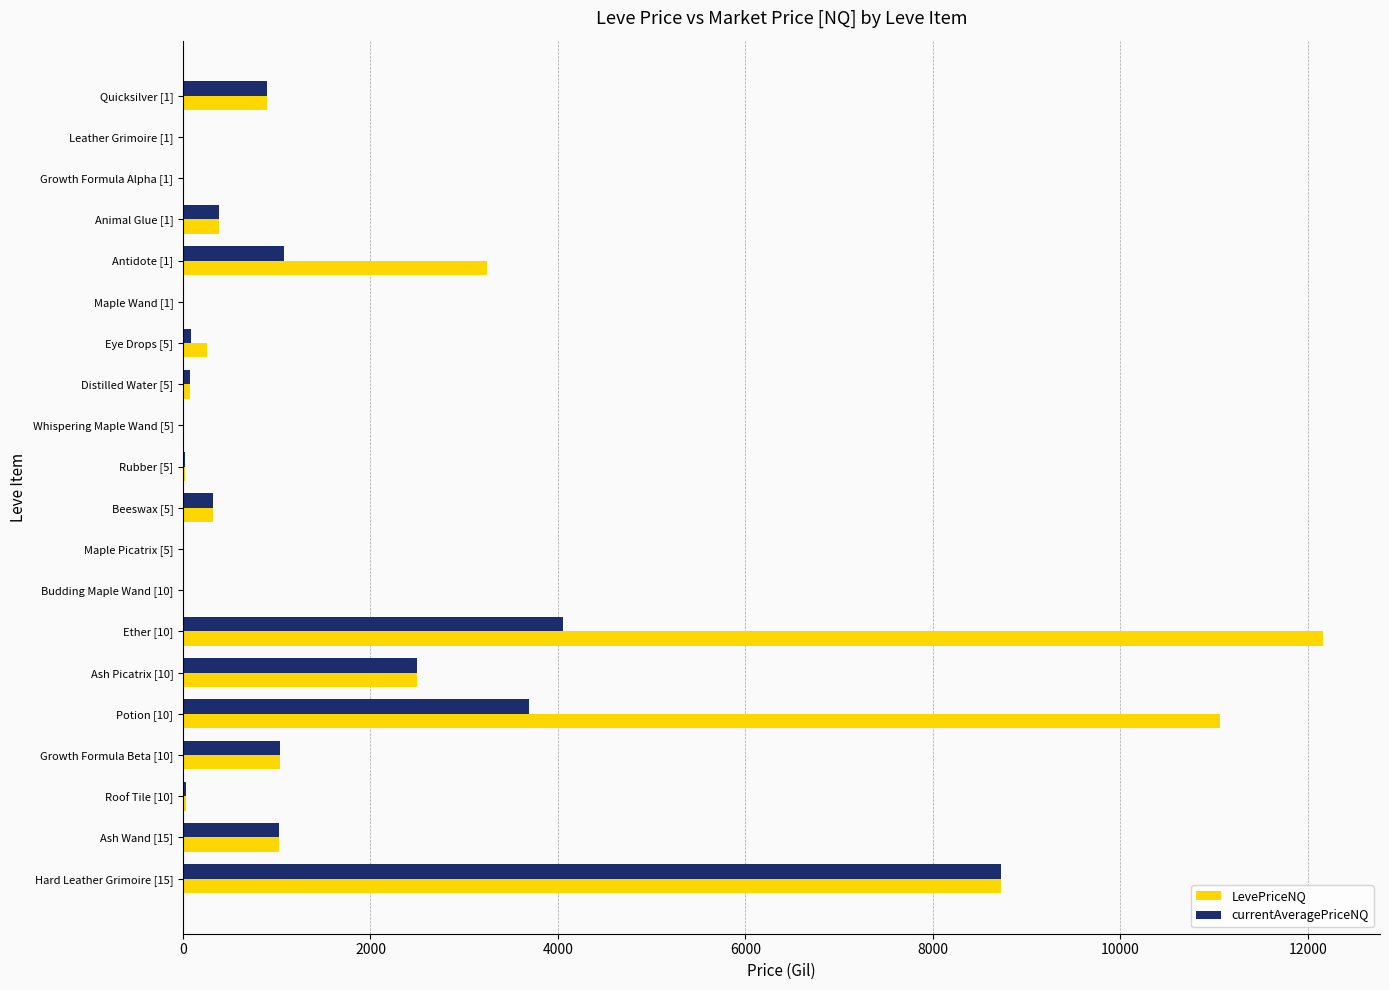

Which label corresponds to the largest value in the chart?

Ether [10]